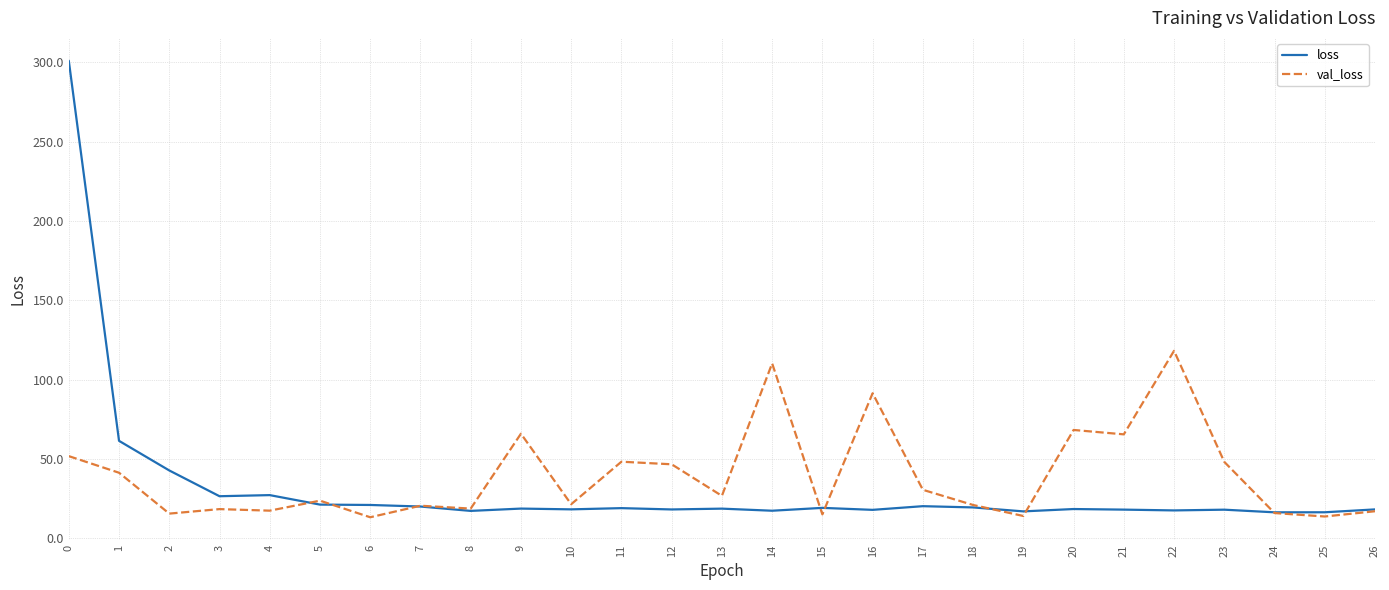

Rank the series at 14 from highest to lowest value.

val_loss, loss